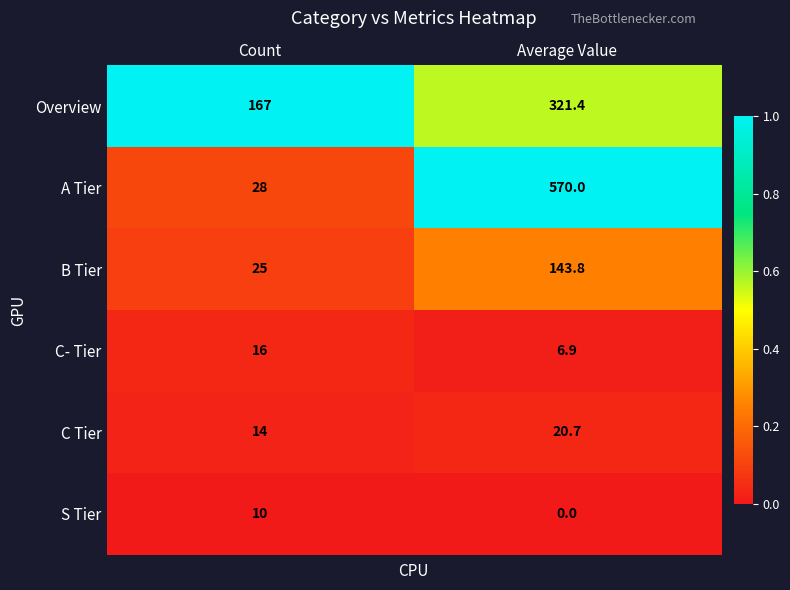

Reading right to left, transcribe all the data shown in this chart.

Overview: 321.4	167.0
A Tier: 570.0	28.0
B Tier: 143.8	25.0
C- Tier: 6.9	16.0
C Tier: 20.7	14.0
S Tier: 0.0	10.0